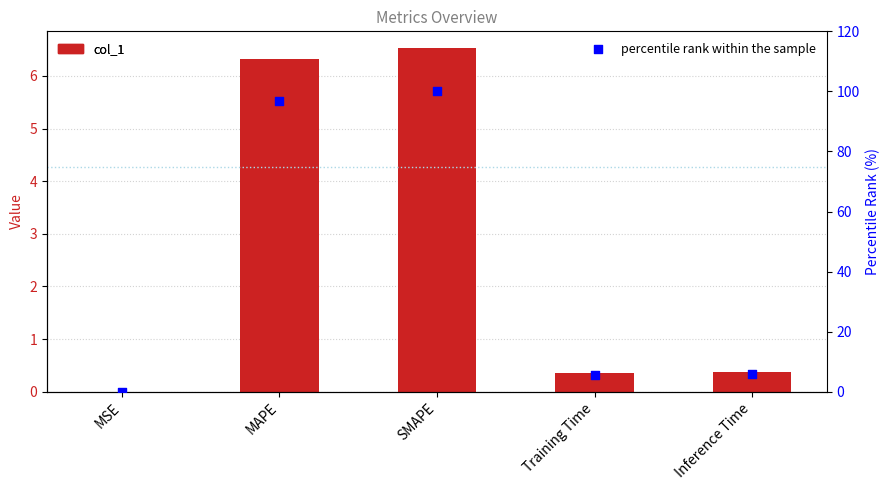

Which series contains the lowest Y value?

col_1